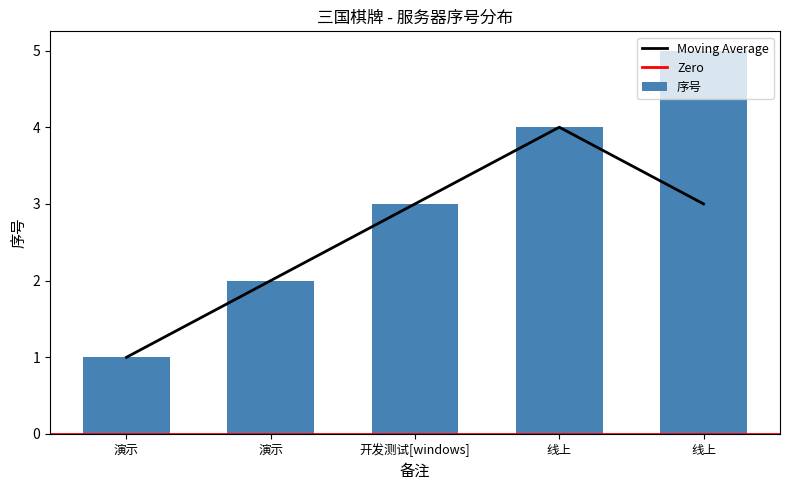

Approximately how many times larger is the value at 线上 compared to 演示?

4.0